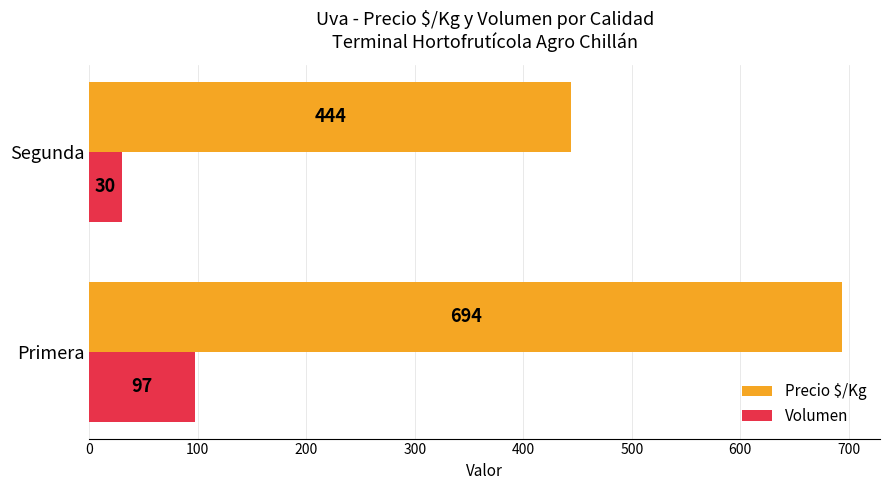

What value does the Volumen series have at Segunda, to the nearest 5?

30